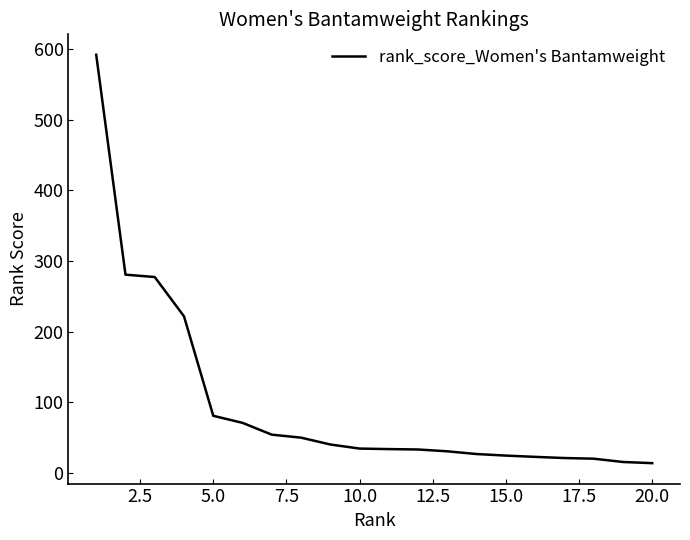

What is the greatest value displayed?

592.5